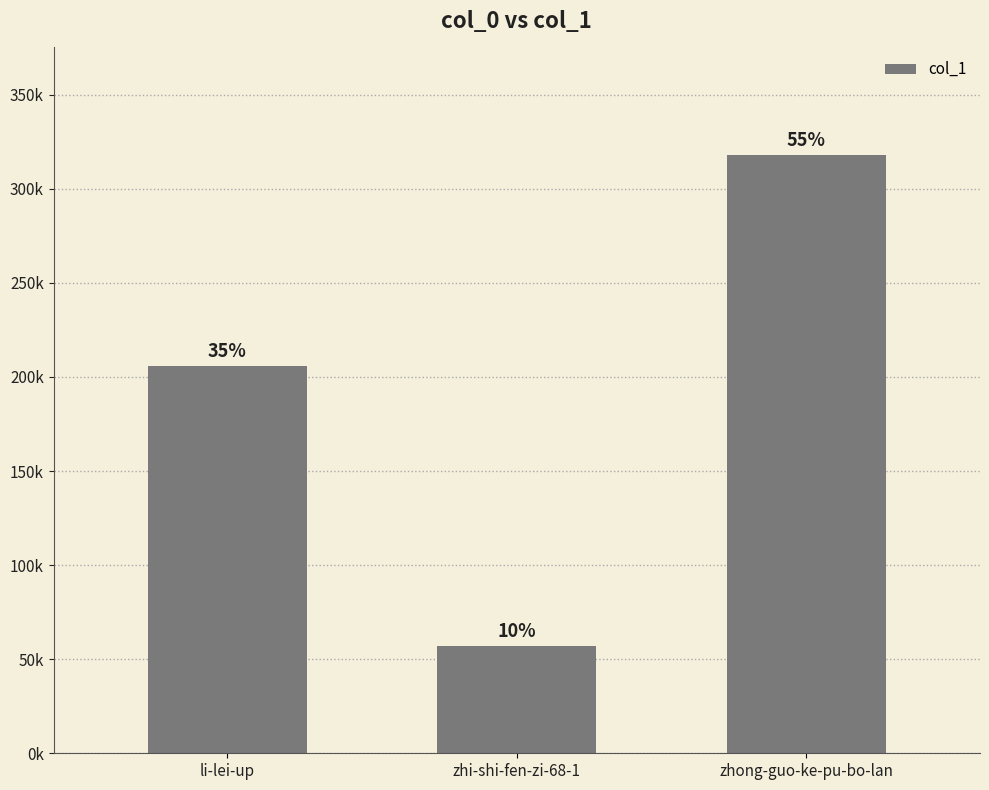

List the labels in order of value, smallest first.

zhi-shi-fen-zi-68-1, li-lei-up, zhong-guo-ke-pu-bo-lan